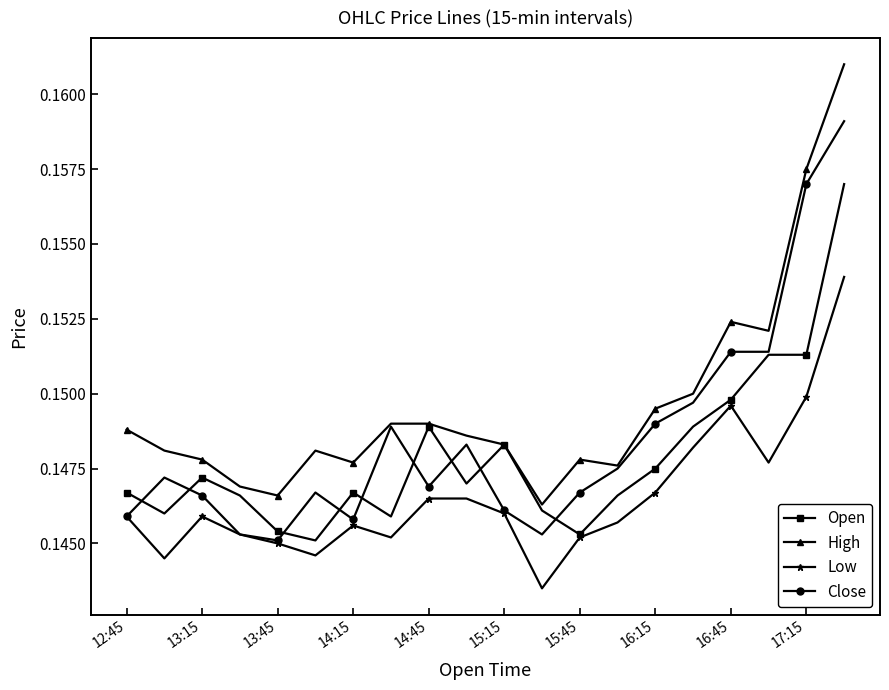

List the series in order of their peak value, lowest first.

Low, Open, Close, High